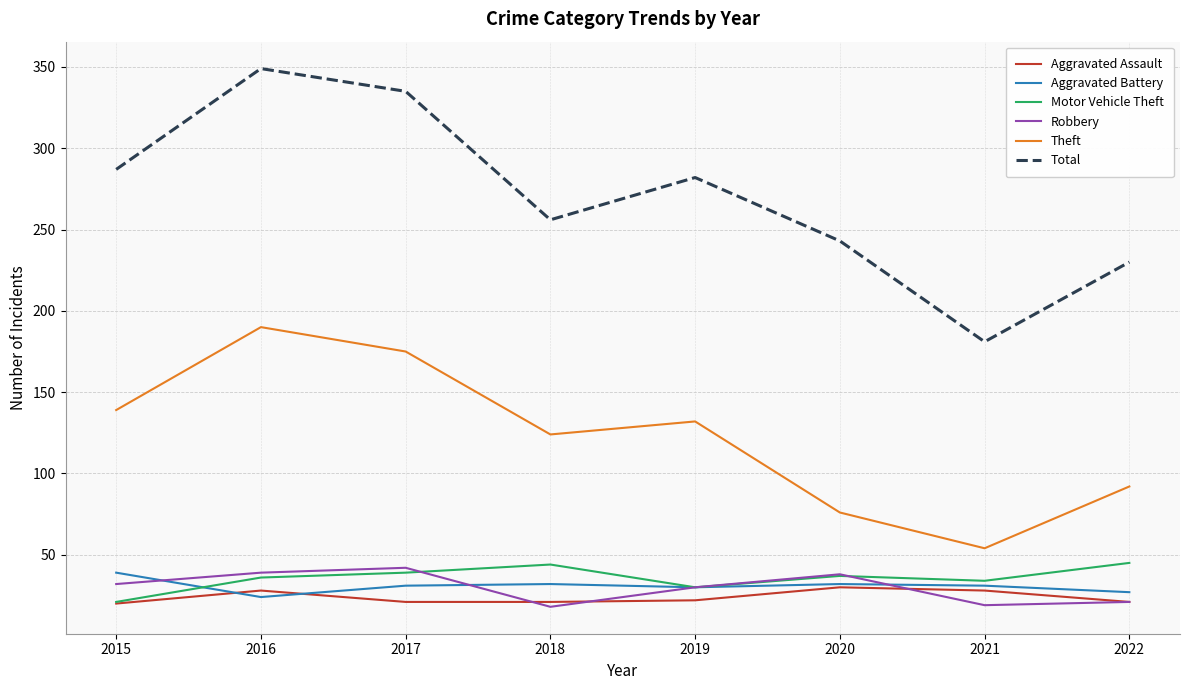

What is the minimum value for Theft?

54